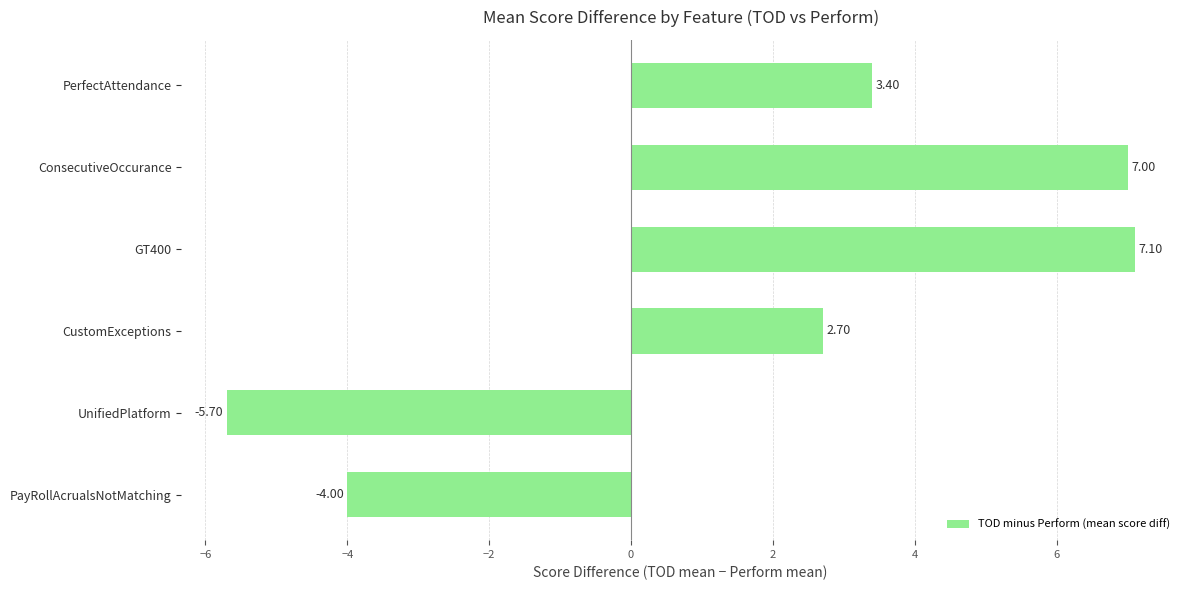

What is the change in value from UnifiedPlatform to CustomExceptions?

+8.4